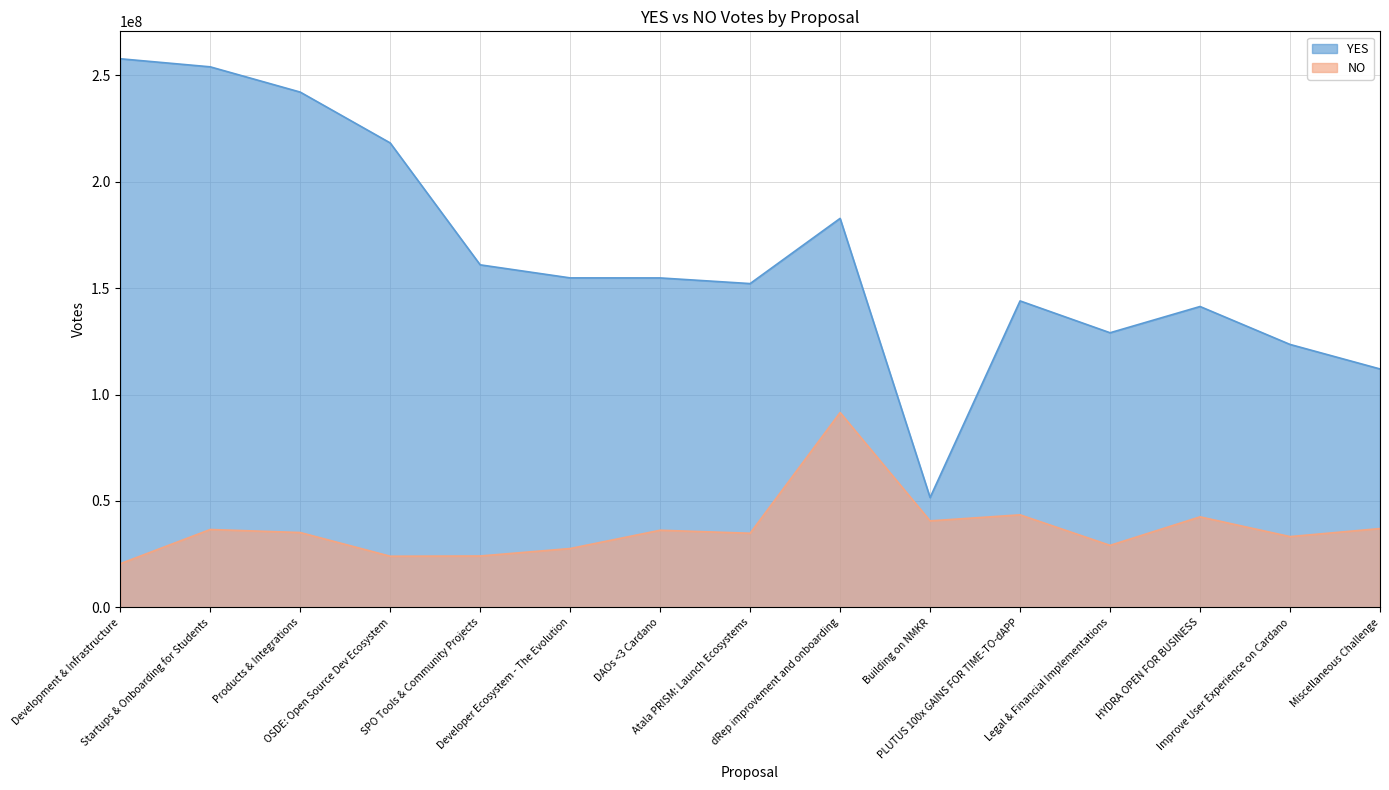

What are all the series names shown in the legend?

YES, NO